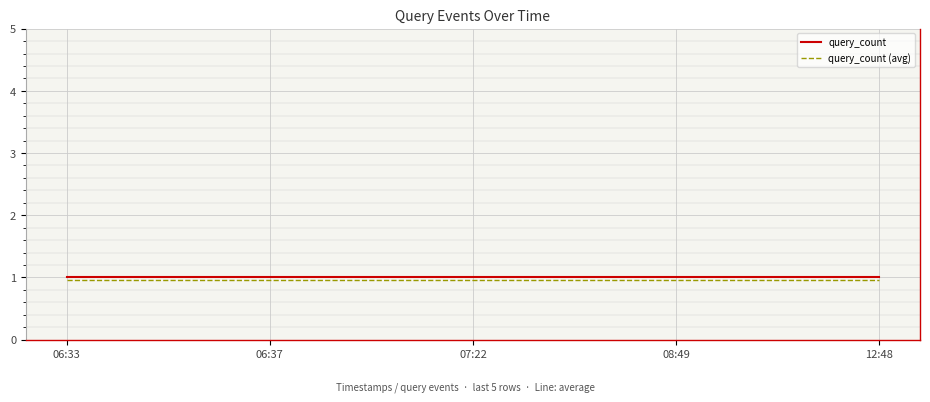

True or false: query_count (avg) and query_count cross at least once.

False